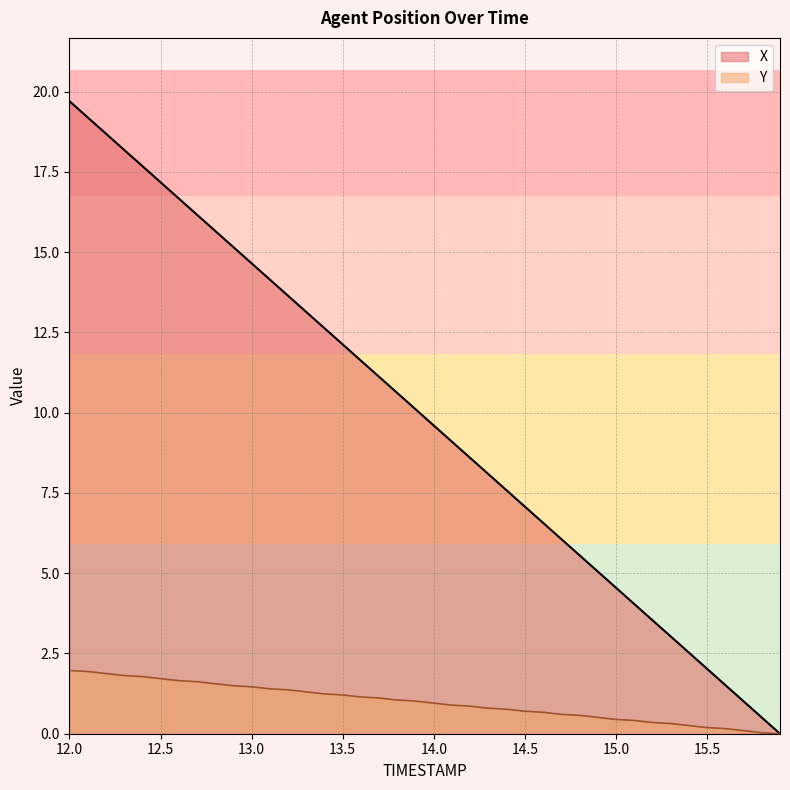

Which series has the widest spread of values?

X